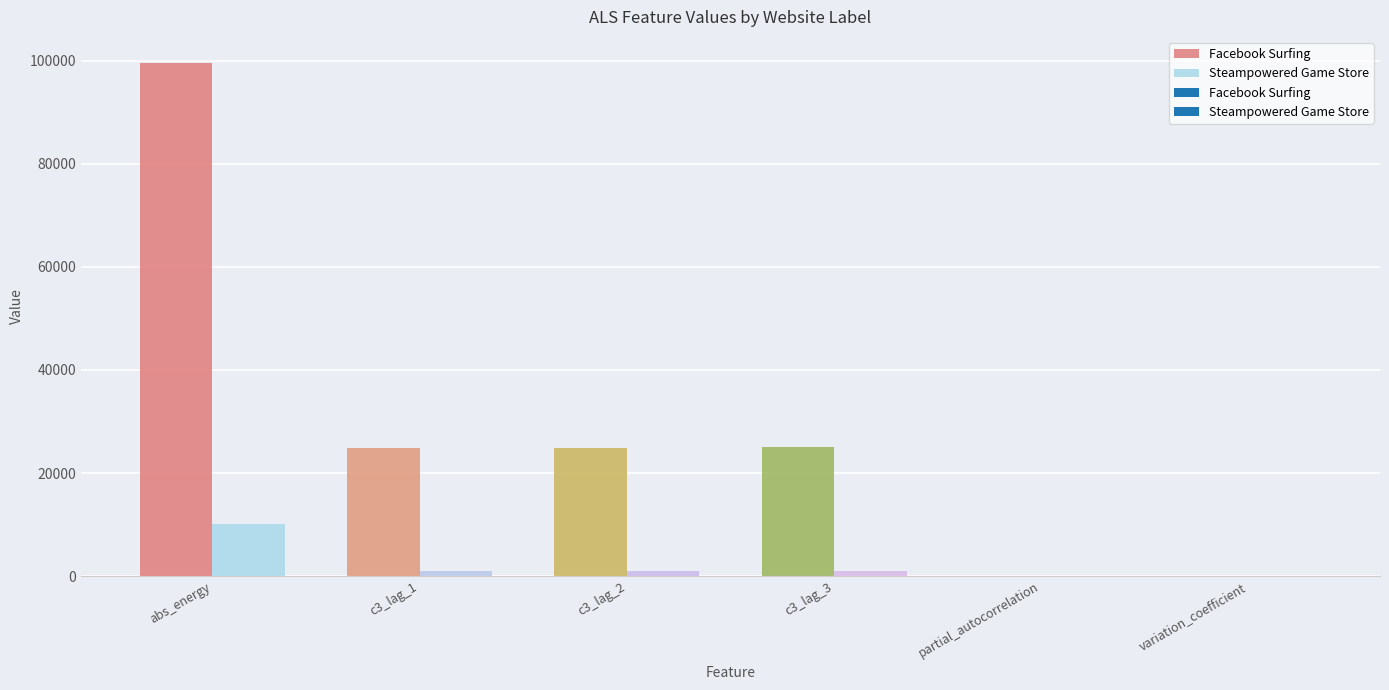

Reading left to right, list all the values displayed in this chart.

abs_energy: 99658.0	10029.0
c3_lag_1: 24764.1	1029.0
c3_lag_2: 24873.7	1021.2
c3_lag_3: 24955.9	1012.3
partial_autocorrelation: -0.3	-0.1
variation_coefficient: 0.2	0.1